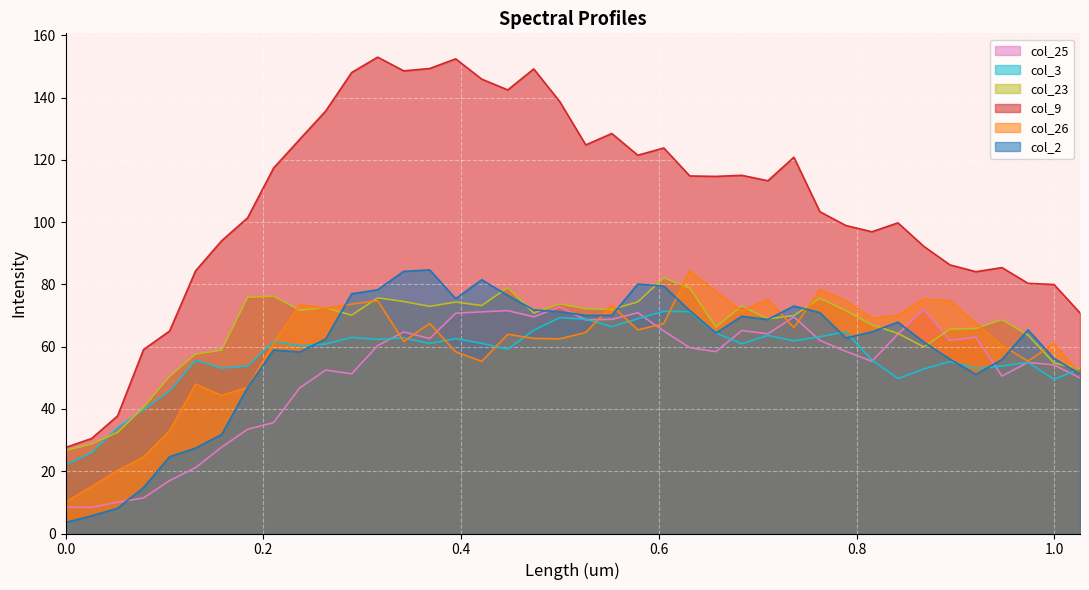

Which has a higher value, 0.13153 or 0.05261?

0.13153